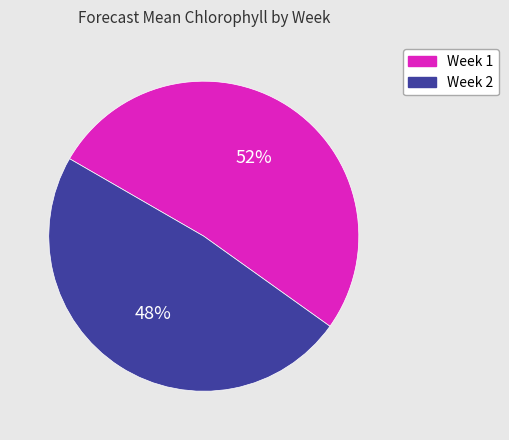

To the nearest percent, what is the average slice percentage?

50%